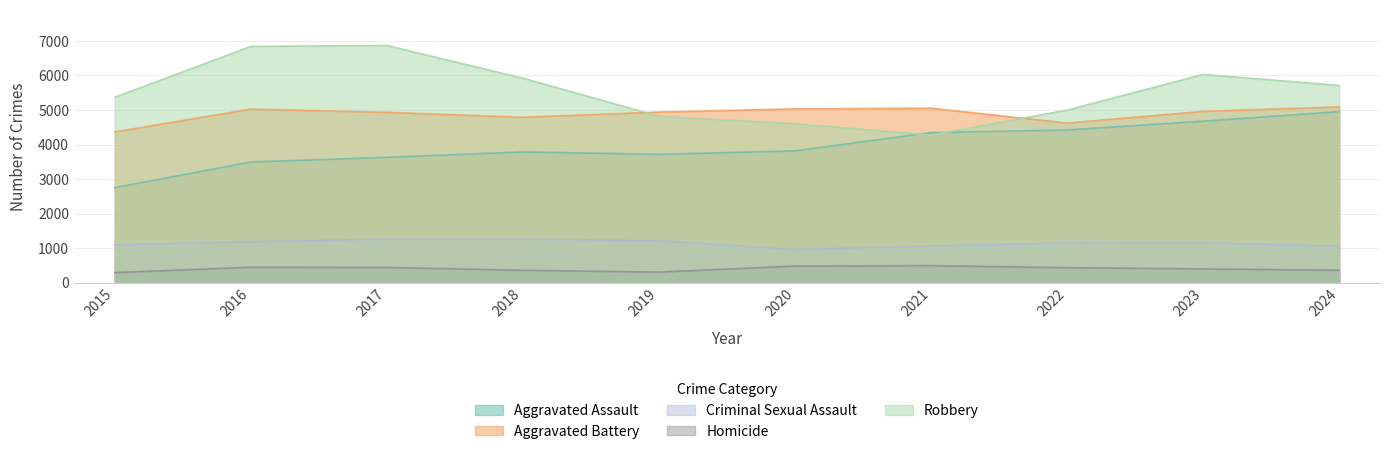

What is the lowest value of the Aggravated Battery series?

4366